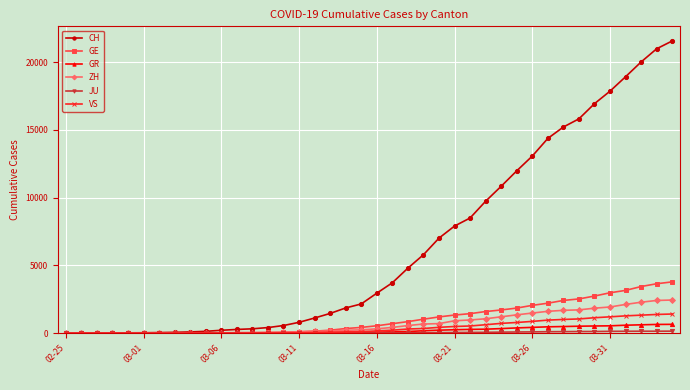

Which series has the widest spread of values?

CH